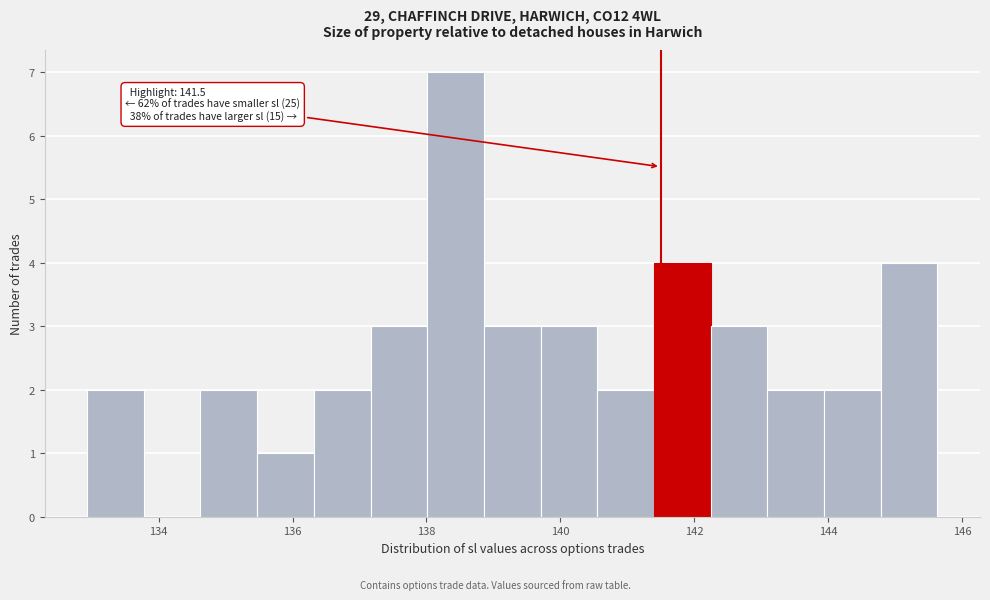

Over which range of the x-axis is the bar tallest?

138.0 to 138.8